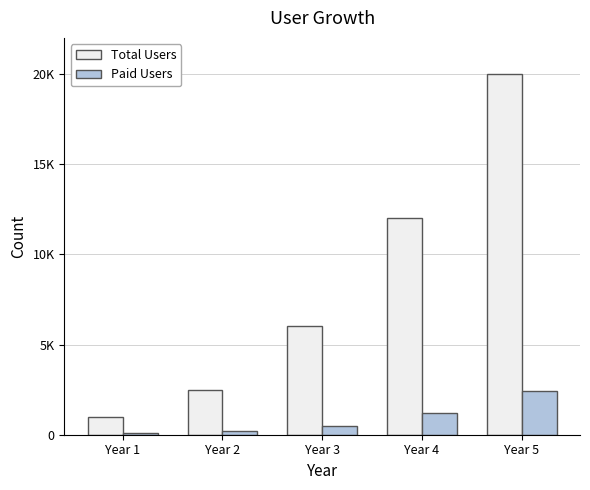

At which category is the sum across all series the highest?

Year 5